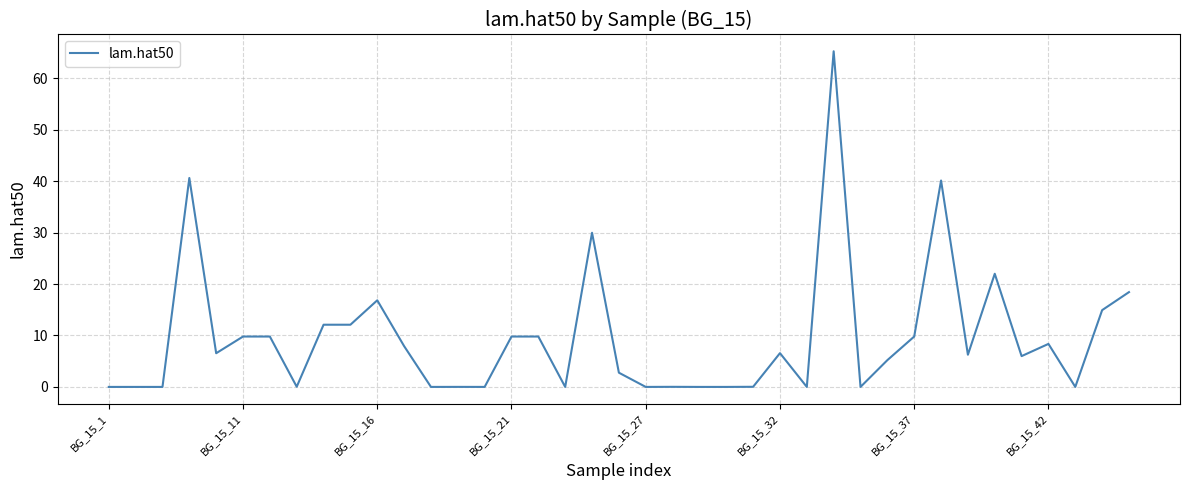

What is the greatest value displayed?

65.2